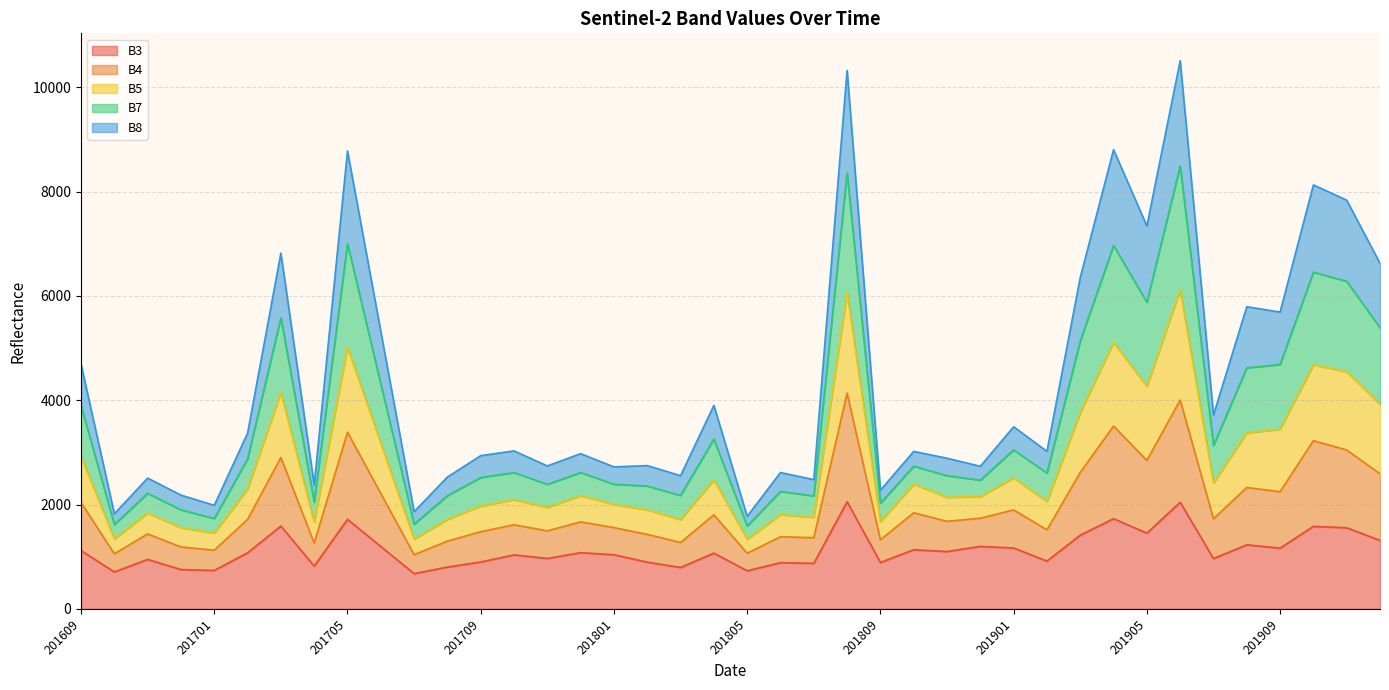

What is the minimum value shown in the chart?

675